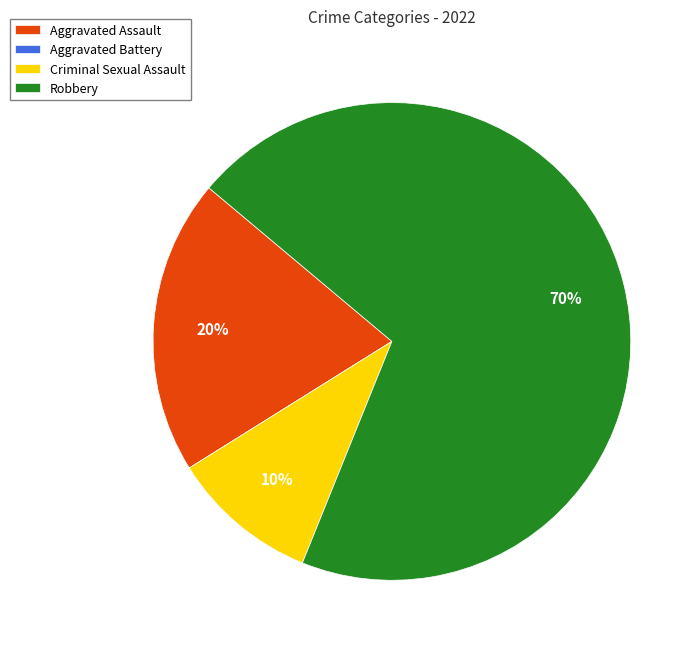

Is it true that Robbery is 57% of the pie?

False